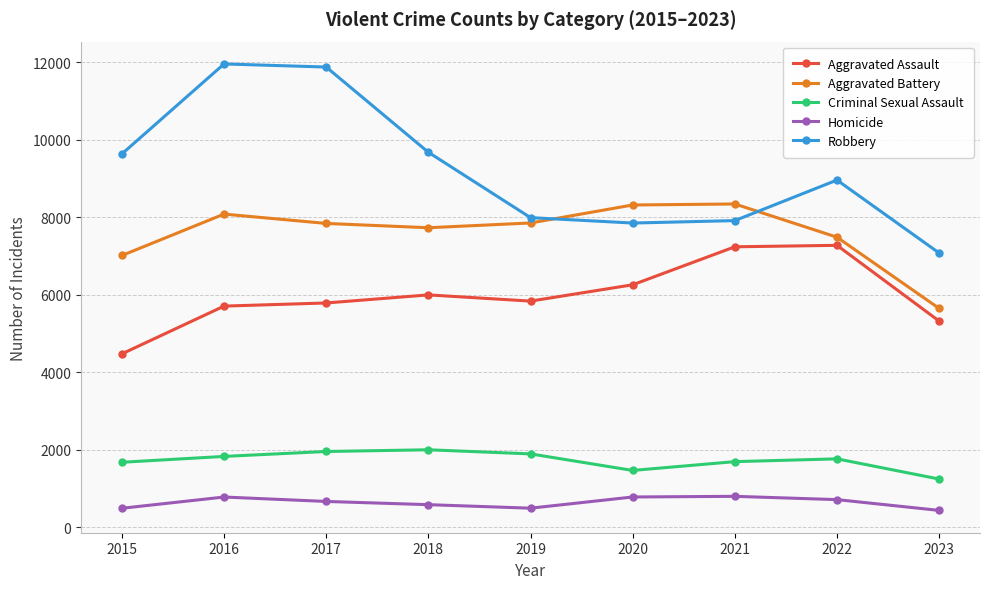

What is the minimum value for Aggravated Assault?

4480